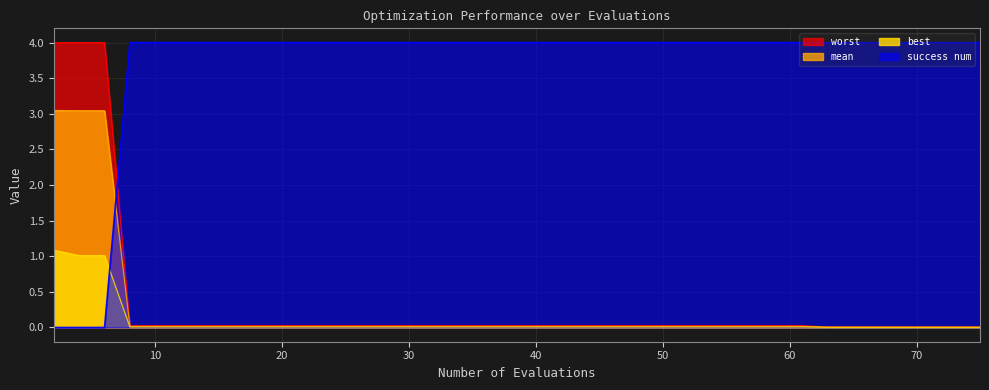

Does the chart have visible grid lines?

Yes